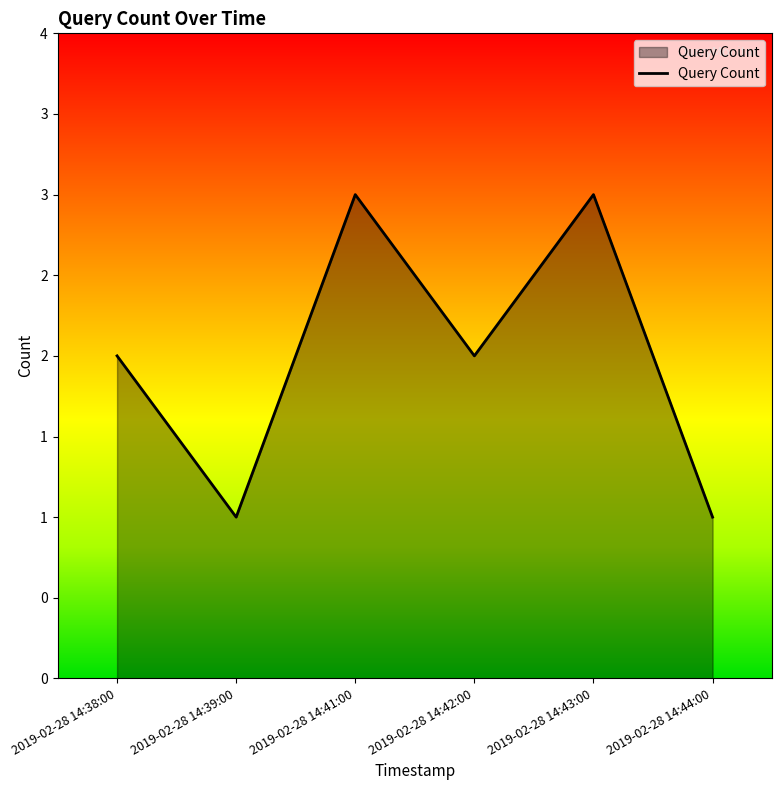

Does the chart display data point markers on the line(s)?

No